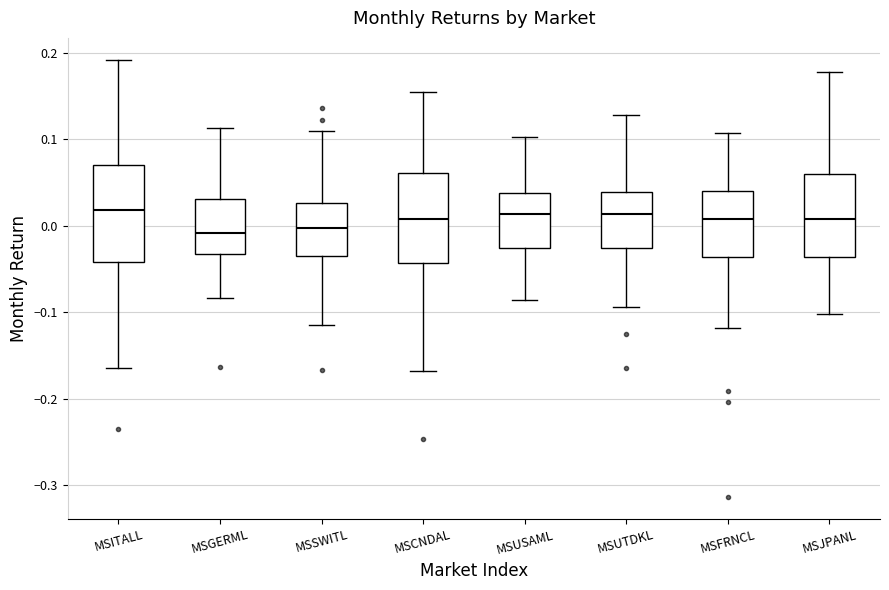

Reading left to right, transcribe this box plot: for each box, give where its median line is, the range the box spans, and where its two whiskers end, as read against the y-axis. The values are not printed on the chart, so give them approximately, as read against the axis.

MSITALL: median 0.02, box -0.04 to 0.07, whiskers -0.16 to 0.19
MSGERML: median -0.01, box -0.03 to 0.03, whiskers -0.08 to 0.11
MSSWITL: median 0.00, box -0.03 to 0.03, whiskers -0.11 to 0.11
MSCNDAL: median 0.01, box -0.04 to 0.06, whiskers -0.17 to 0.15
MSUSAML: median 0.01, box -0.03 to 0.04, whiskers -0.09 to 0.10
MSUTDKL: median 0.01, box -0.03 to 0.04, whiskers -0.09 to 0.13
MSFRNCL: median 0.01, box -0.04 to 0.04, whiskers -0.12 to 0.11
MSJPANL: median 0.01, box -0.04 to 0.06, whiskers -0.10 to 0.18